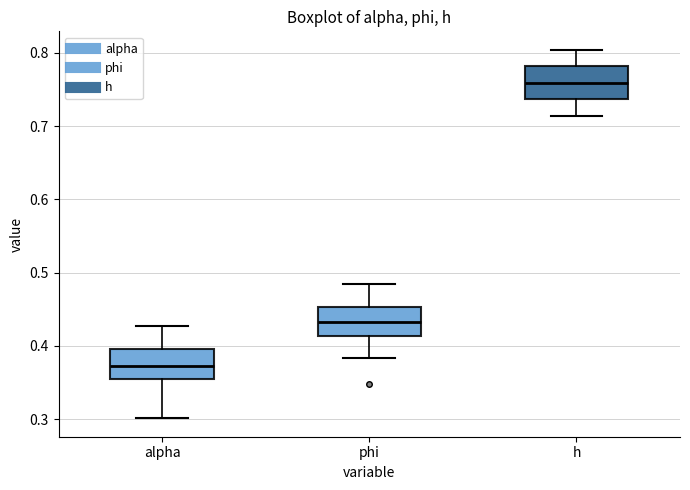

Where does the upper whisker of the box for h end on the y-axis? The values are not printed on the chart, so give them approximately, as read against the axis.

0.80